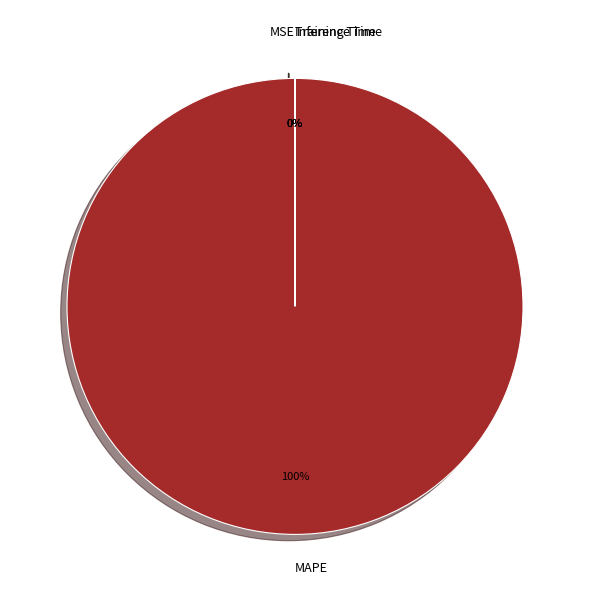

What is the largest slice in the pie chart?

MAPE